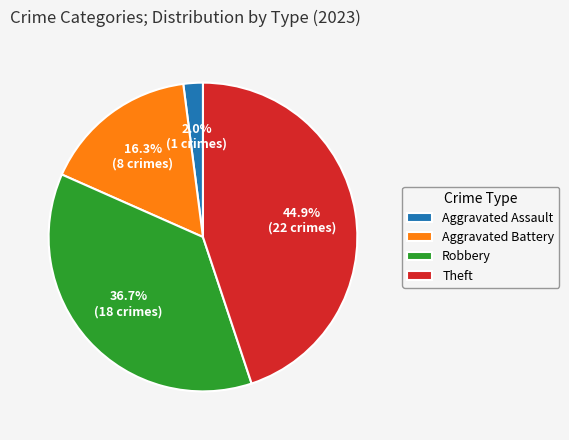

Is it true that Theft is 45% of the pie?

True